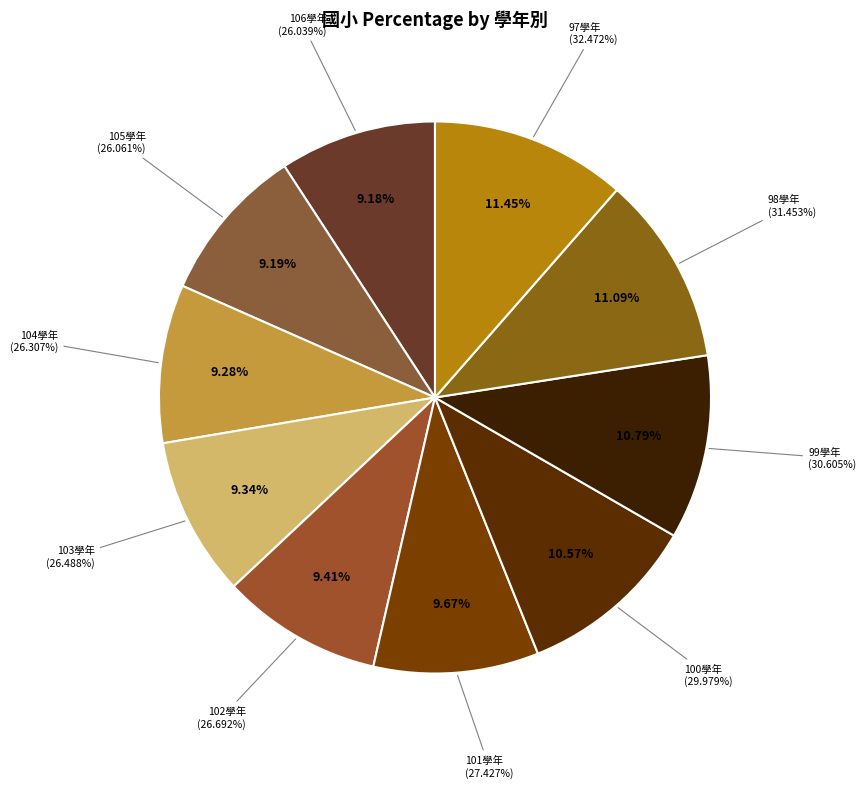

Combined, do 105學年 and 98學年 account for over 50%?

No